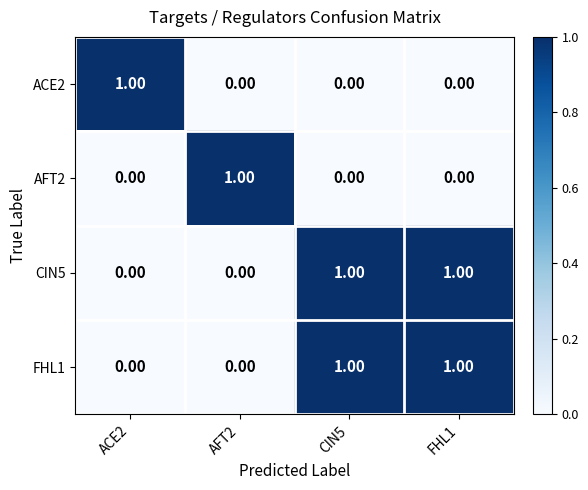

Is the value of AFT2 at ACE2 greater than the value of CIN5 at CIN5?

No